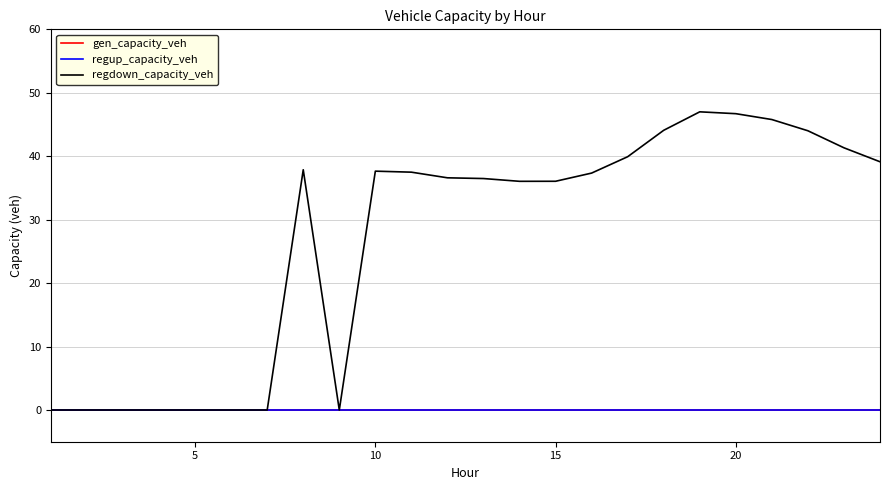

Does the chart have visible grid lines?

Yes